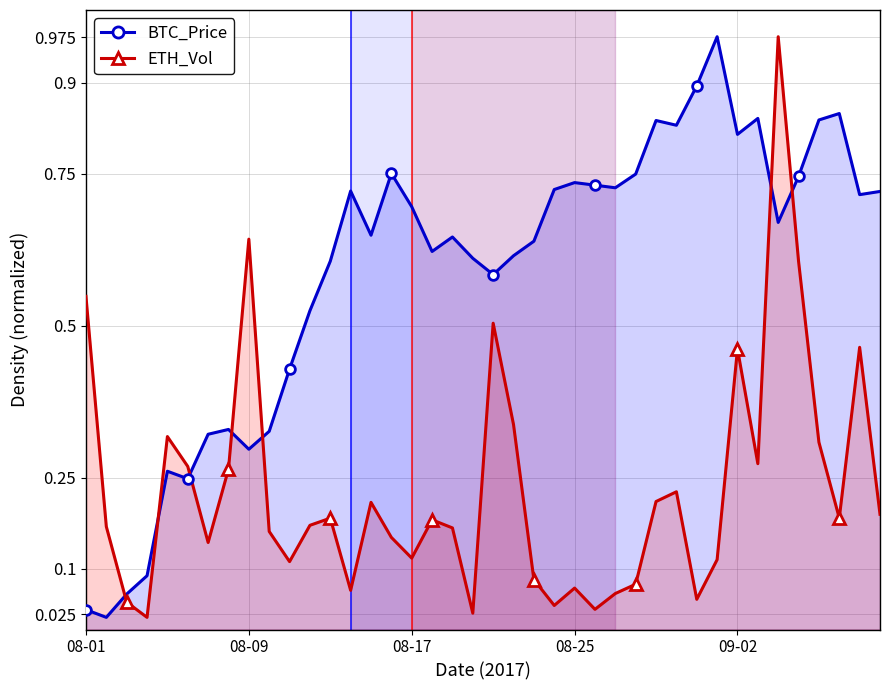

Reading left to right, extract all data points from this chart.

BTC_Price: 0.0	0.0	0.1	0.1	0.3	0.2	0.3	0.3	0.3	0.3	0.4	0.5	0.6	0.7	0.6	0.8	0.7	0.6	0.6	0.6	0.6	0.6	0.6	0.7	0.7	0.7	0.7	0.7	0.8	0.8	0.9	1.0	0.8	0.8	0.7	0.7	0.8	0.8	0.7	0.7
ETH_Vol: 0.5	0.2	0.0	0.0	0.3	0.3	0.1	0.3	0.6	0.2	0.1	0.2	0.2	0.1	0.2	0.2	0.1	0.2	0.2	0.0	0.5	0.3	0.1	0.0	0.1	0.0	0.1	0.1	0.2	0.2	0.0	0.1	0.5	0.3	1.0	0.6	0.3	0.2	0.5	0.2